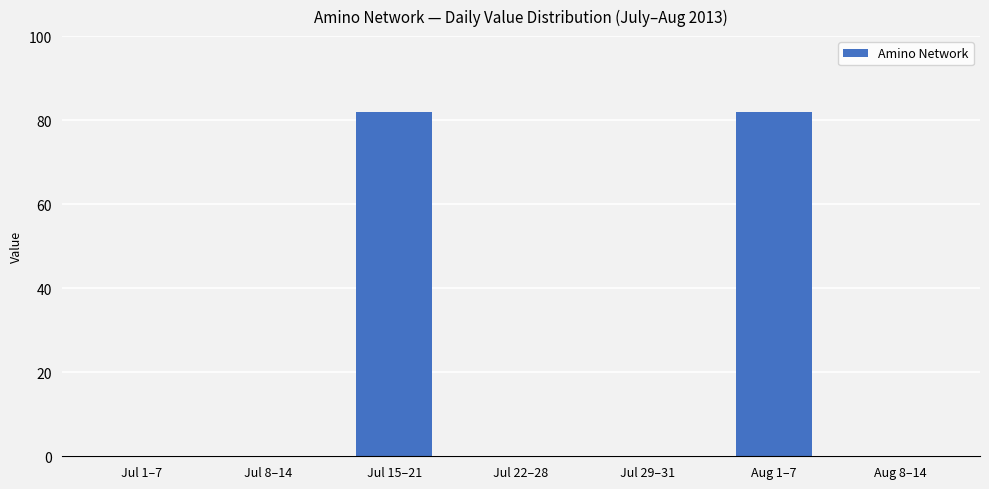

The chart shows a value of 0 at Aug 8–14. True or false?

True